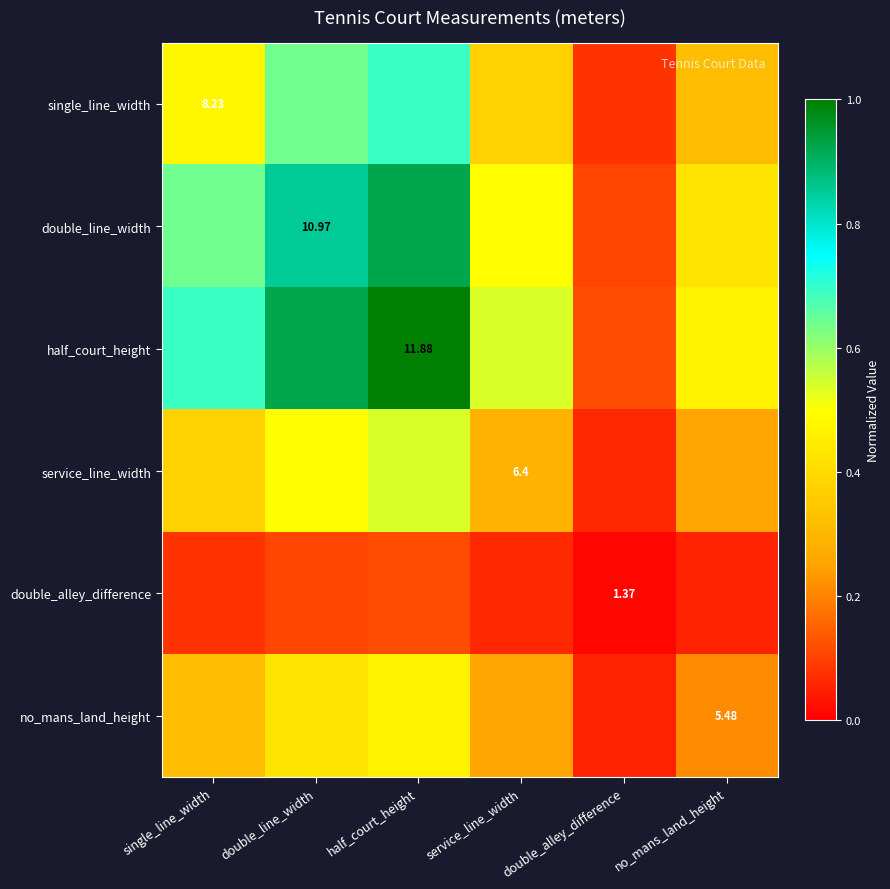

What is the lowest value of the service_line_width series?

0.1